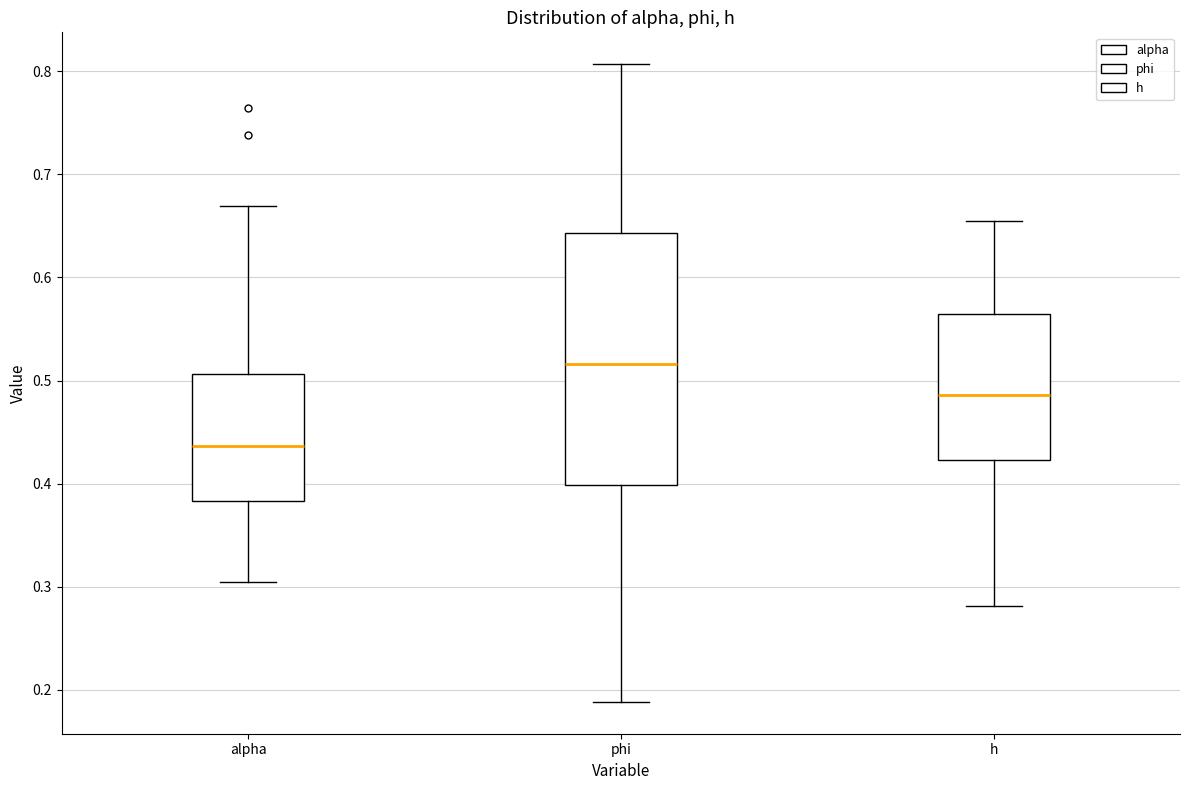

Which box has the lowest median line?

alpha